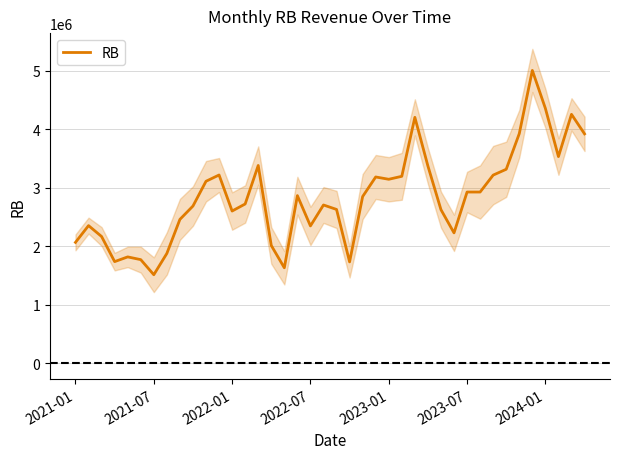

The value at 15 is 3446091.5. True or false?

False